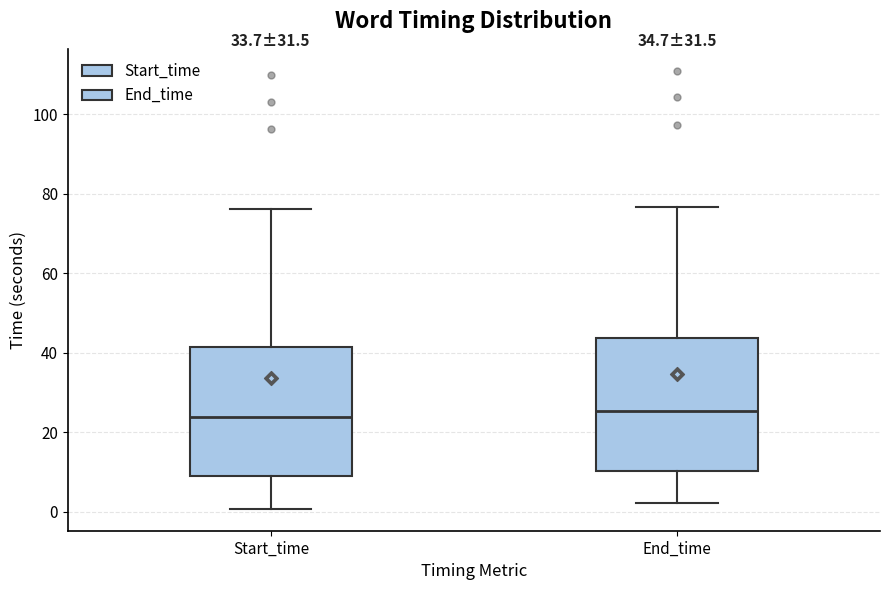

Reading left to right, read every box against the y-axis: the position of its median line, the range the box covers, and the ends of its whiskers. The values are not printed on the chart, so give them approximately, as read against the axis.

Start_time: median 24, box 8 to 42, whiskers 0 to 76
End_time: median 26, box 10 to 44, whiskers 2 to 76